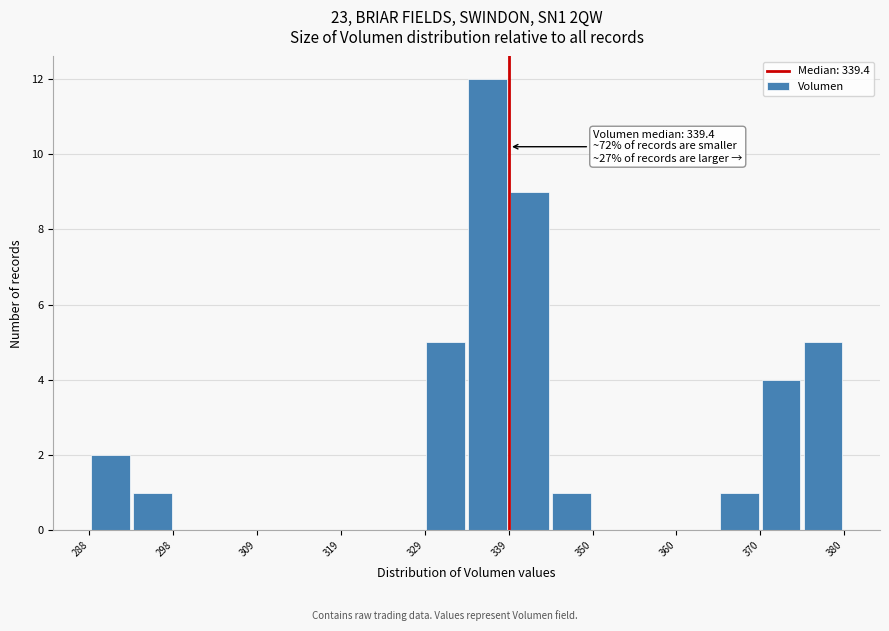

Read against the x-axis, roughly where is the centre of the tallest bar?

336